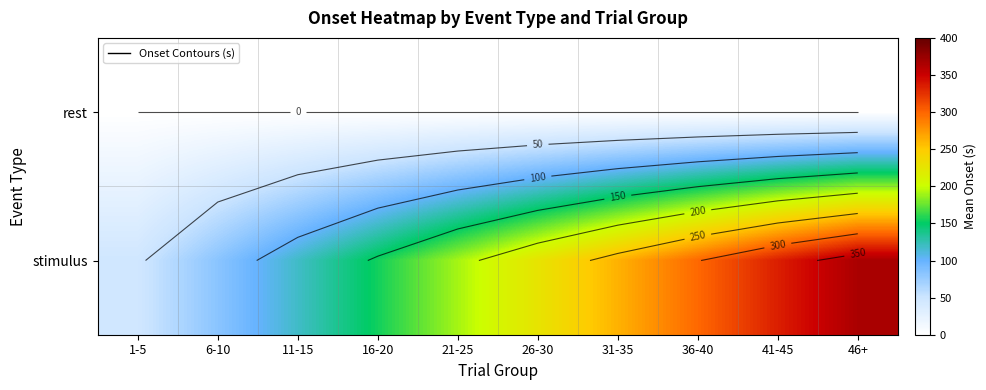

Which series has the largest total across all categories?

stimulus